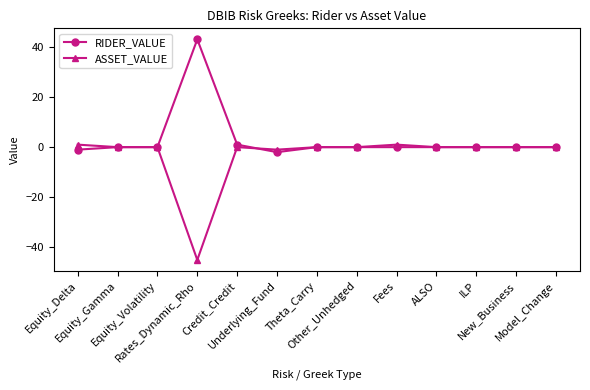

Which series has the largest total across all categories?

RIDER_VALUE